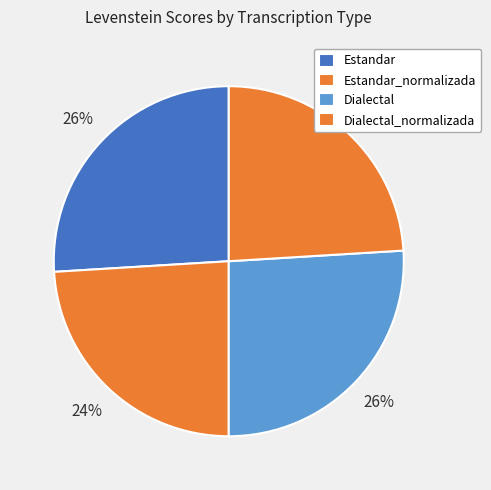

Between Estandar and Dialectal_normalizada, which is larger?

Estandar